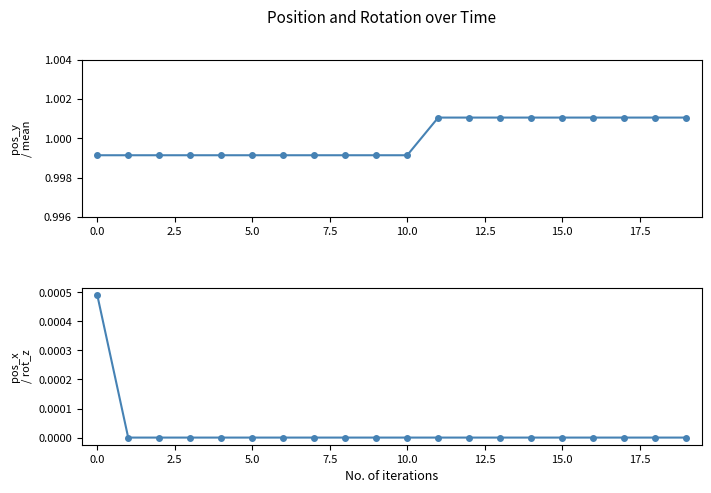

How many values in pos_x / rot_z are above zero?

1